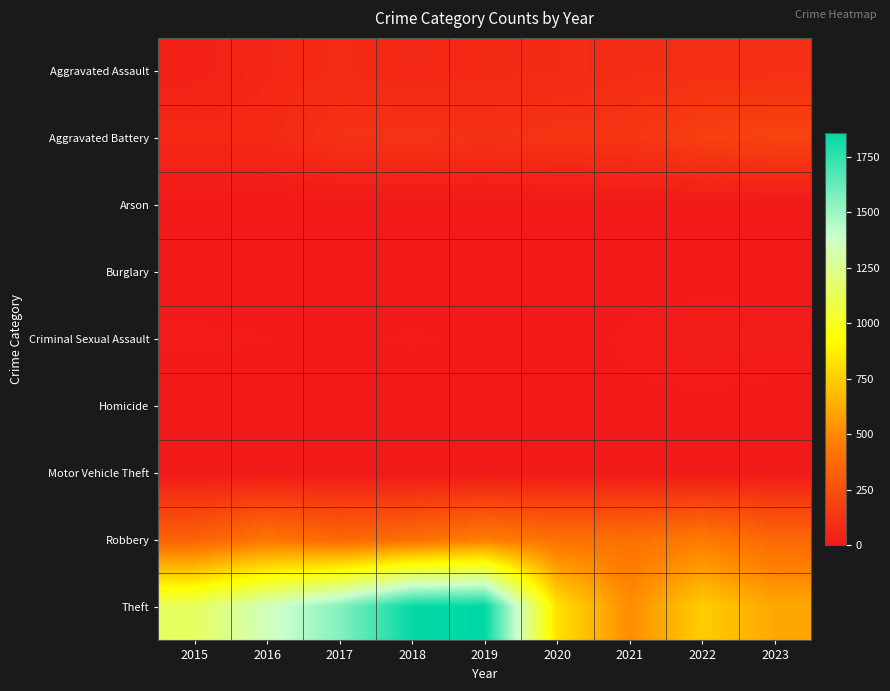

What is the maximum value shown in the chart?

1856